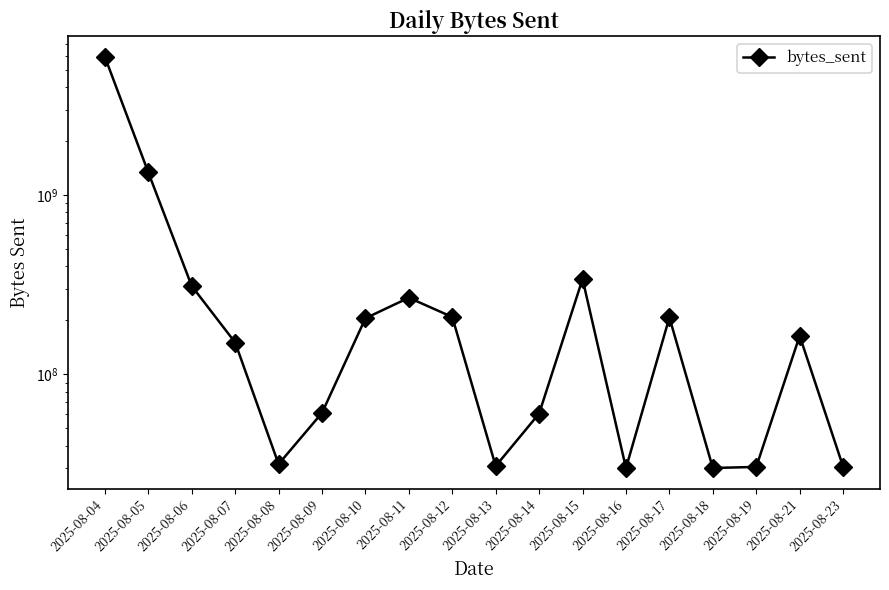

List the labels in order of value, smallest first.

2025-08-16, 2025-08-18, 2025-08-19, 2025-08-23, 2025-08-13, 2025-08-08, 2025-08-14, 2025-08-09, 2025-08-07, 2025-08-21, 2025-08-10, 2025-08-17, 2025-08-12, 2025-08-11, 2025-08-06, 2025-08-15, 2025-08-05, 2025-08-04